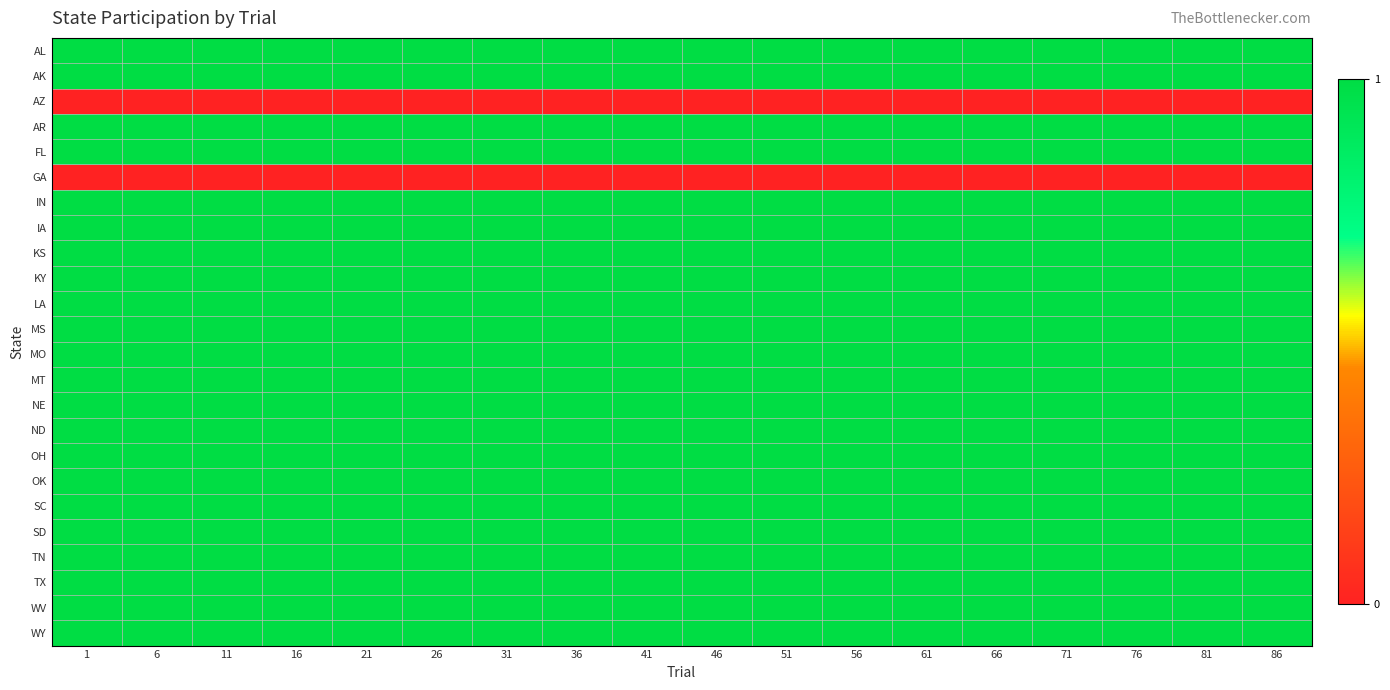

Rank the series by their maximum value, from lowest to highest.

AZ, GA, AL, AK, AR, FL, IN, IA, KS, KY, LA, MS, MO, MT, NE, ND, OH, OK, SC, SD, TN, TX, WV, WY